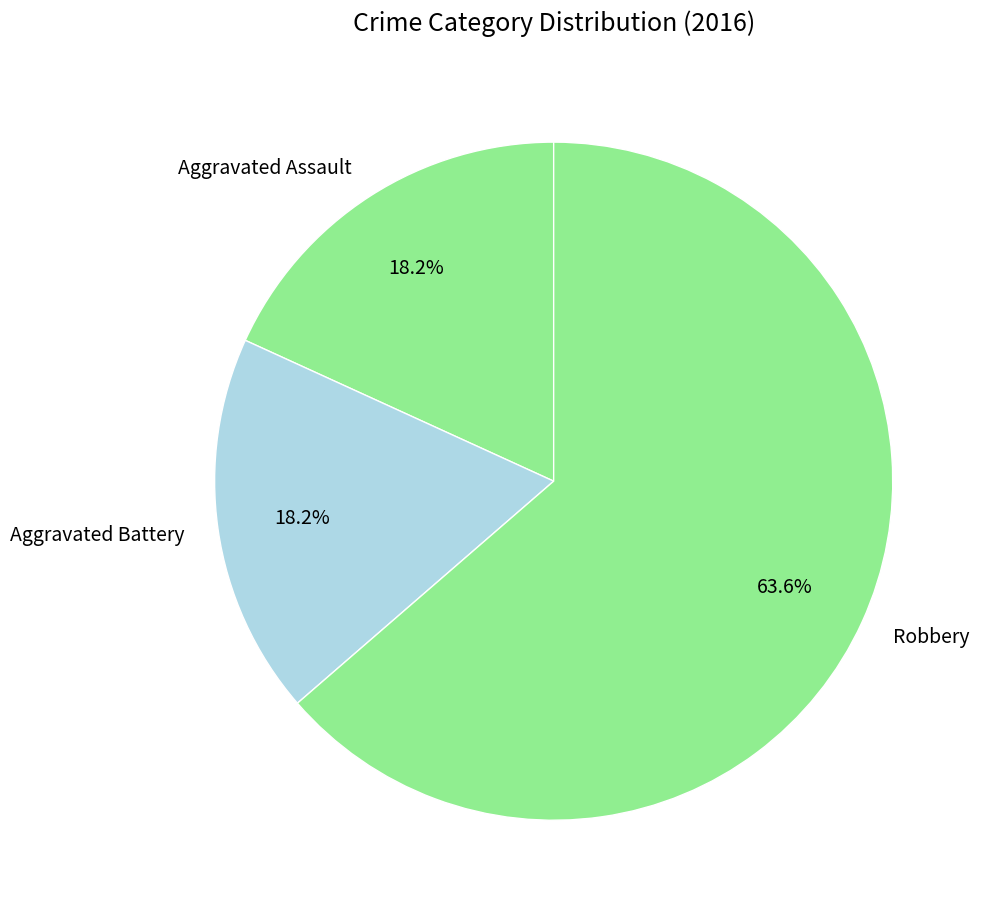

What is the ratio of the value at Aggravated Assault to the value at Aggravated Battery?

1.0